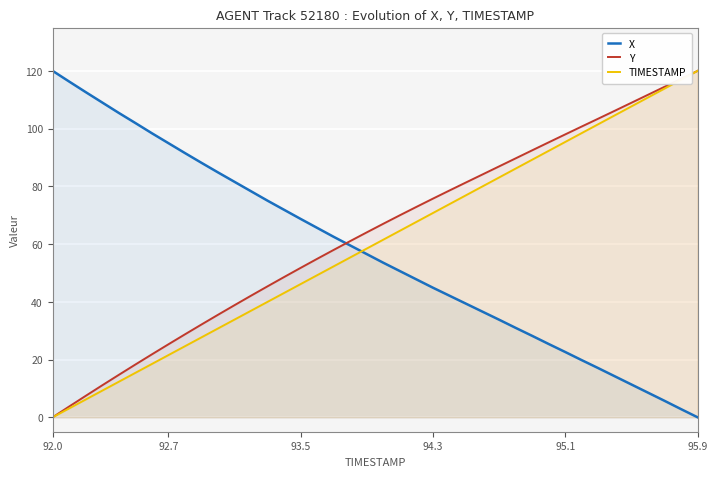

Which category has the lowest value in the X series?

95.9